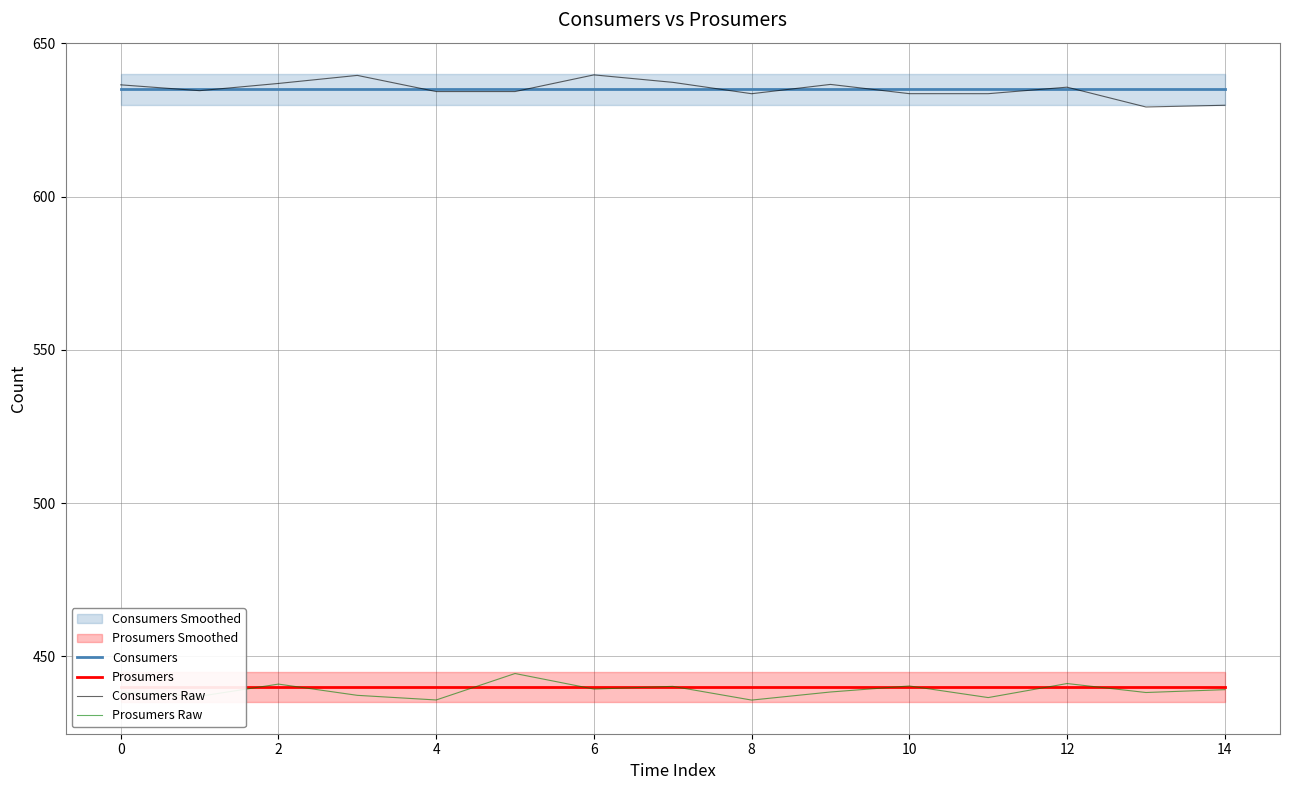

What is the total value across all series at 11?

2145.1